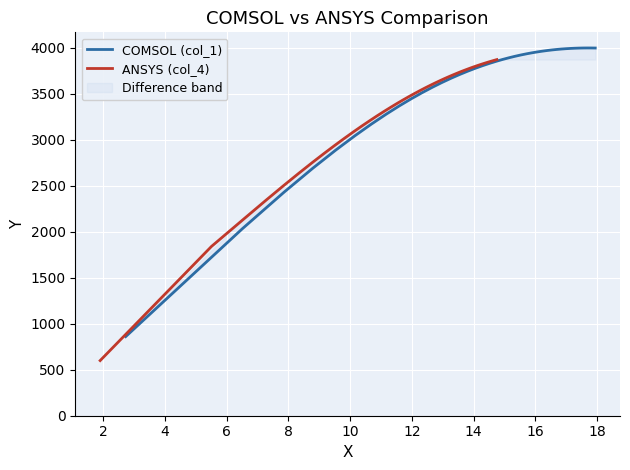

Reading left to right, transcribe all the data shown in this chart.

COMSOL (col_1): 860.0	2032.6	2430.8	2691.9	2886.8	3042.9	3170.4	3276.9	3367.3	3444.6	3511.5	3570.1	3621.6	3667.2	3707.6	3743.6	3775.5	3804.0	3829.4	3852.0	3872.2	3890.2	3906.1	3920.3	3932.8	3943.8	3953.5	3961.9	3969.3	3975.5	3980.8	3985.3	3988.9	3991.8	3994.0	3995.5	3996.5	3996.9	3996.8	3996.2
ANSYS (col_4): 599.4	1839.8	2138.3	2343.5	2503.2	2634.8	2750.3	2849.8	2937.3	3015.1	3085.1	3148.5	3206.2	3259.1	3307.7	3352.5	3394.1	3432.6	3468.5	3501.9	3533.1	3562.3	3589.6	3615.3	3639.3	3662.0	3683.2	3703.3	3722.1	3739.9	3756.6	3772.4	3787.3	3801.3	3814.6	3827.1	3838.9	3850.1	3860.6	3870.5